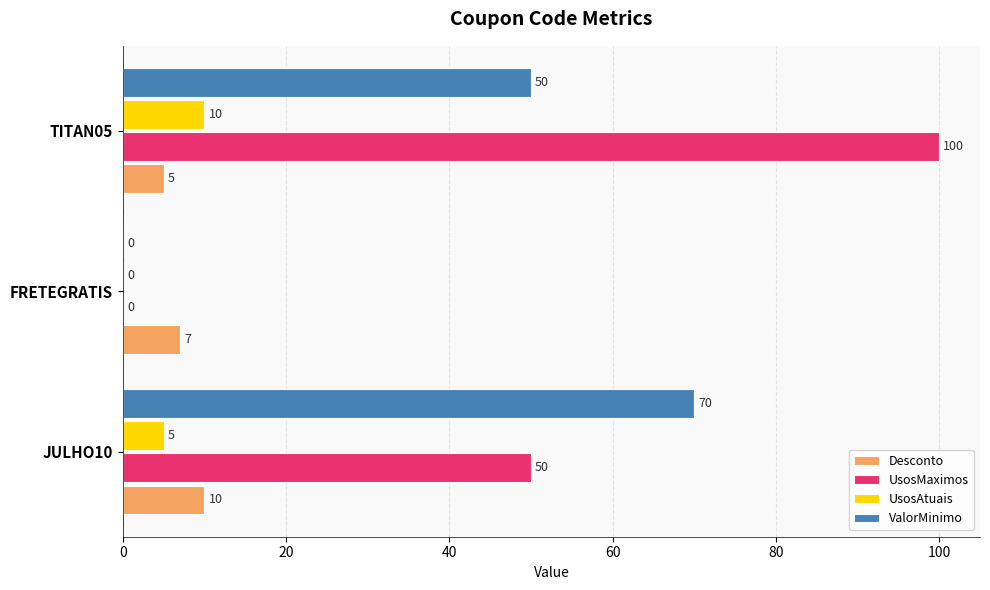

Which series changed the most between JULHO10 and TITAN05?

UsosMaximos